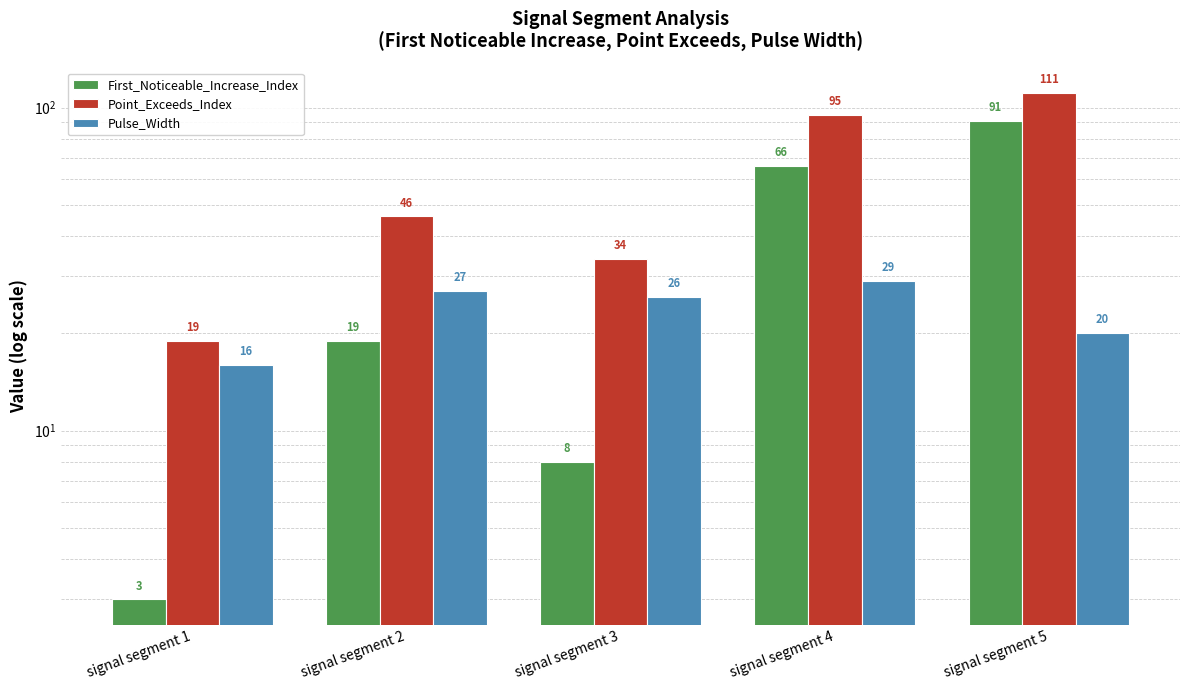

At which label is Pulse_Width closest to 22?

signal segment 5